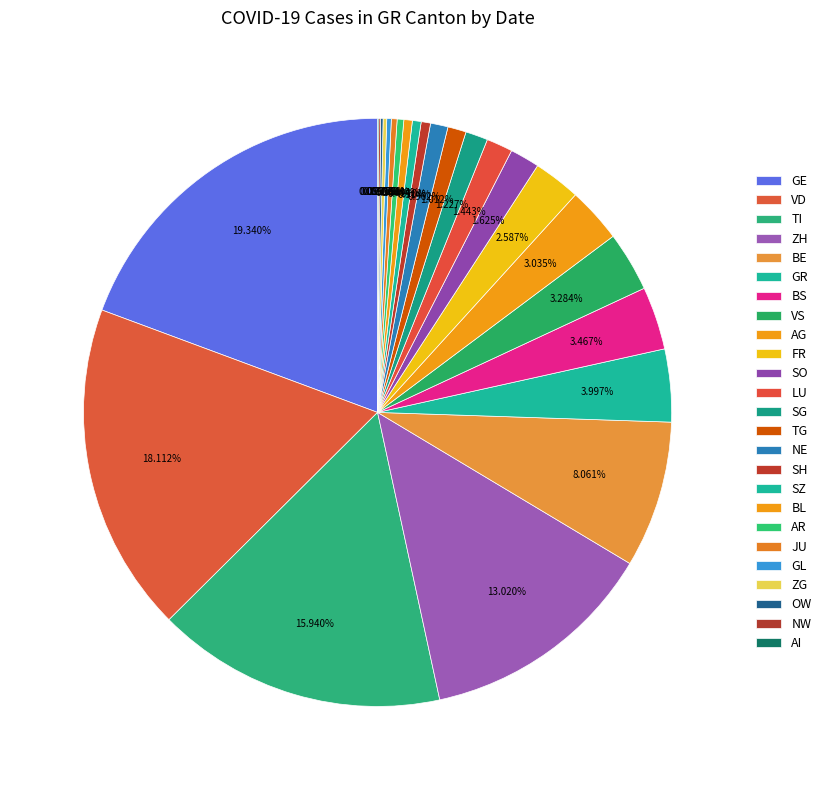

Is there a majority slice in this chart?

No